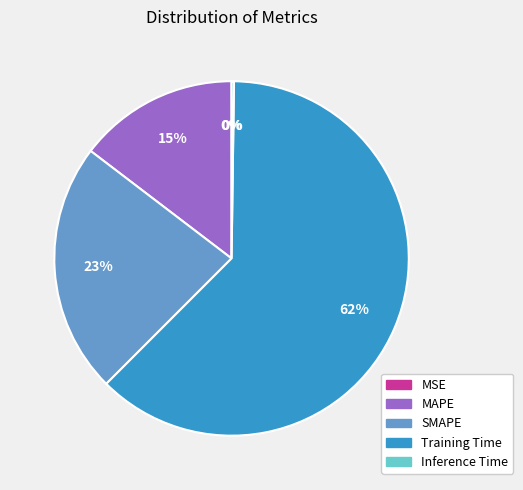

Is SMAPE the majority of the pie?

No